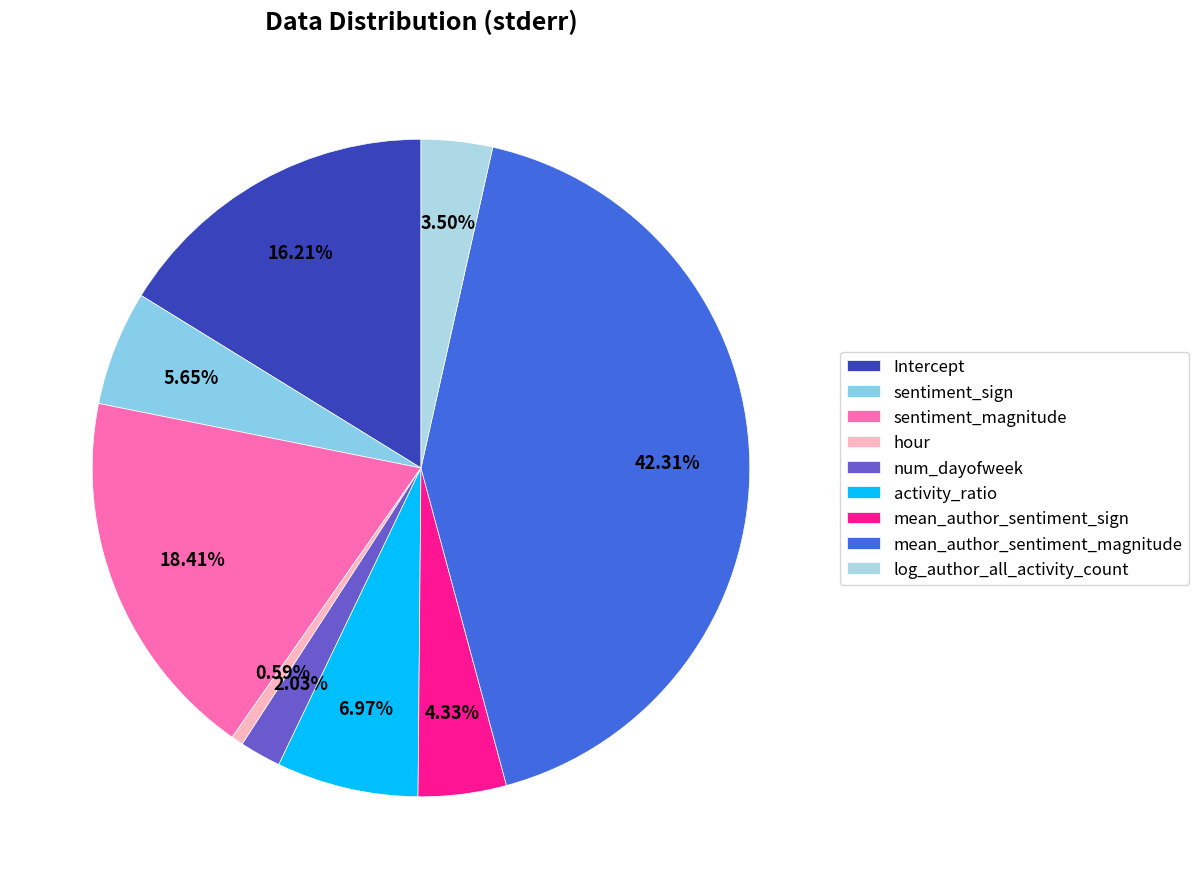

Is the sum of mean_author_sentiment_sign and num_dayofweek greater than half?

No